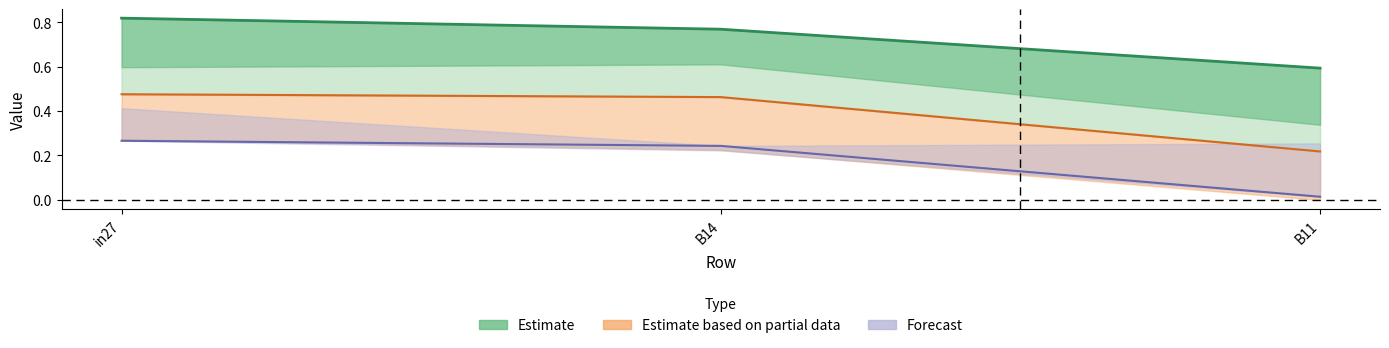

Which category has the highest value in the Estimate based on partial data series?

in27